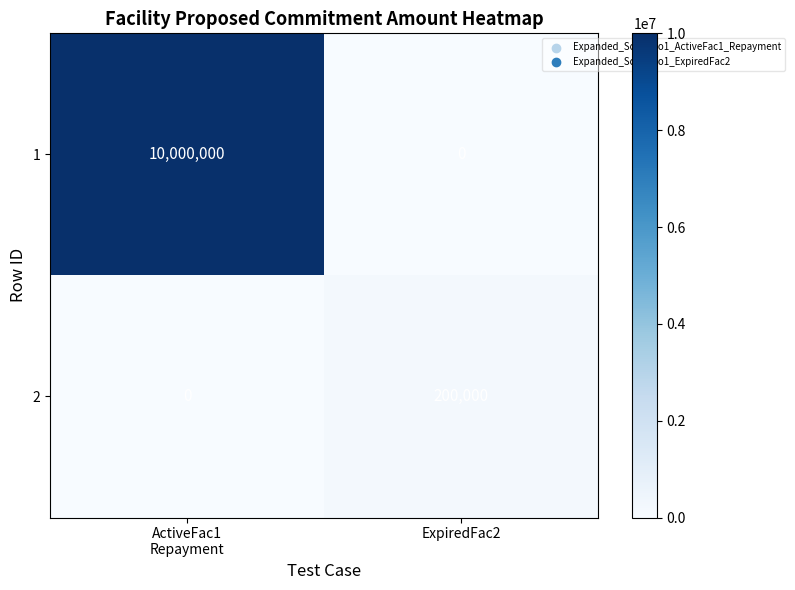

How many series are shown in this chart?

2